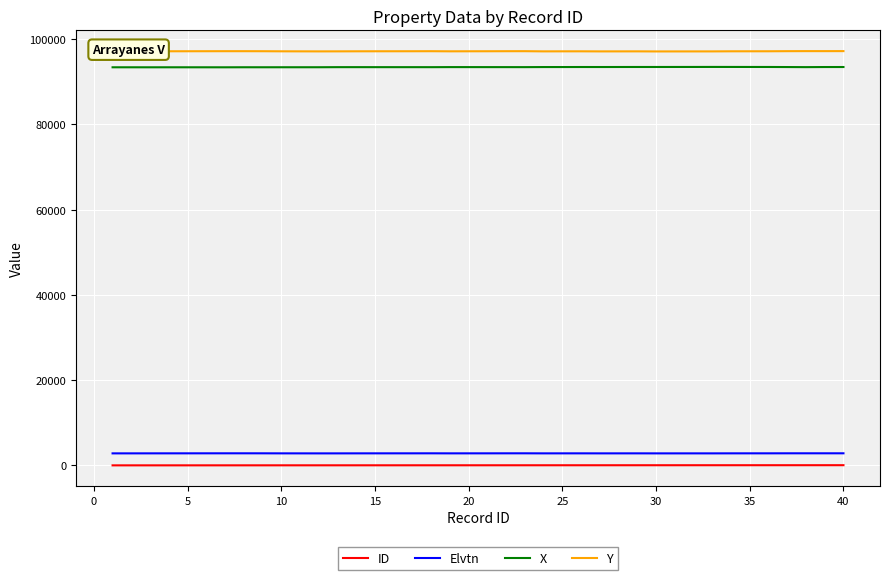

What is the greatest value displayed?

97207